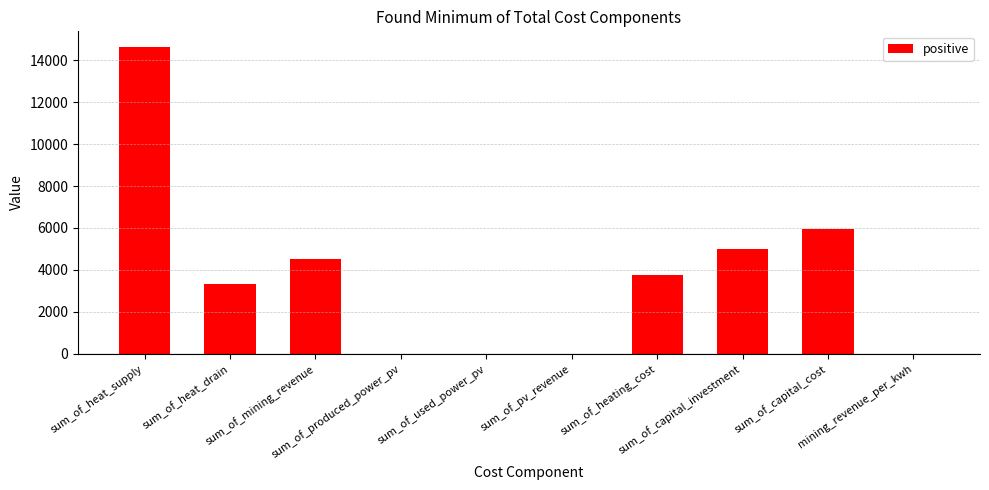

What is the greatest value displayed?

14650.5